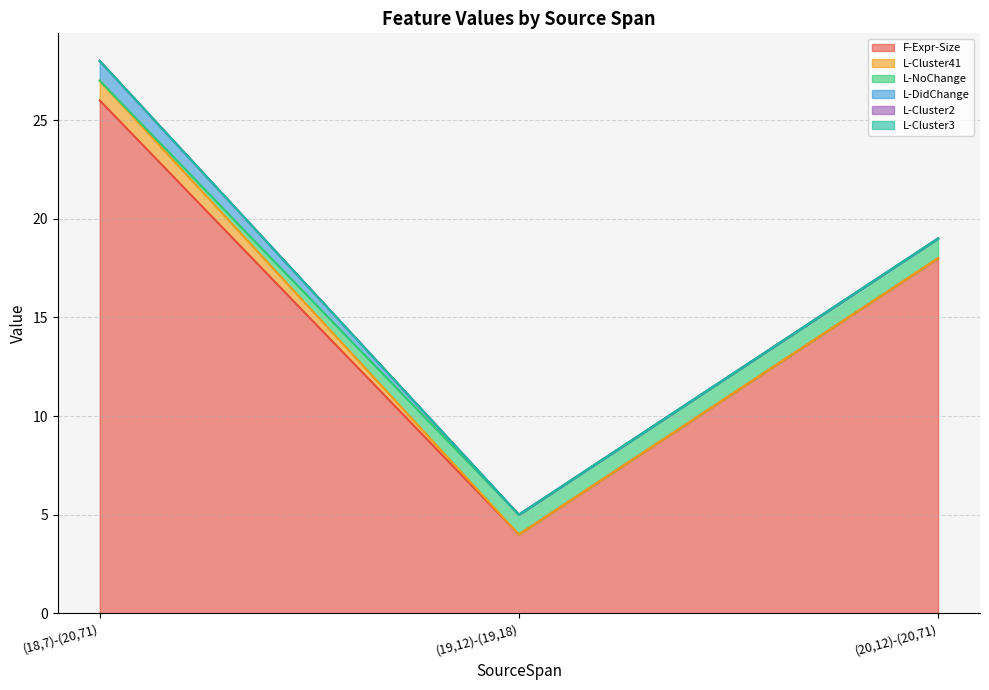

What is the difference between the maximum and minimum values in the L-Cluster41 series?

1